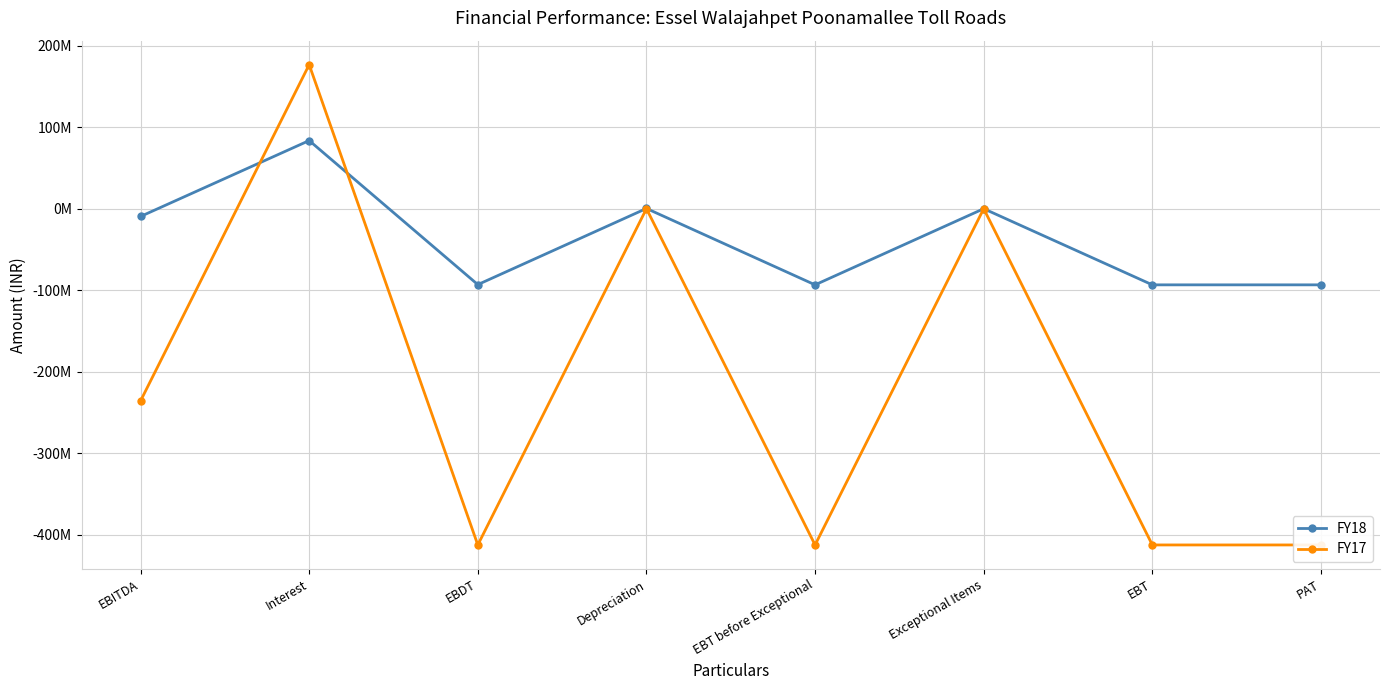

True or false: FY17 and FY18 cross at least once.

True